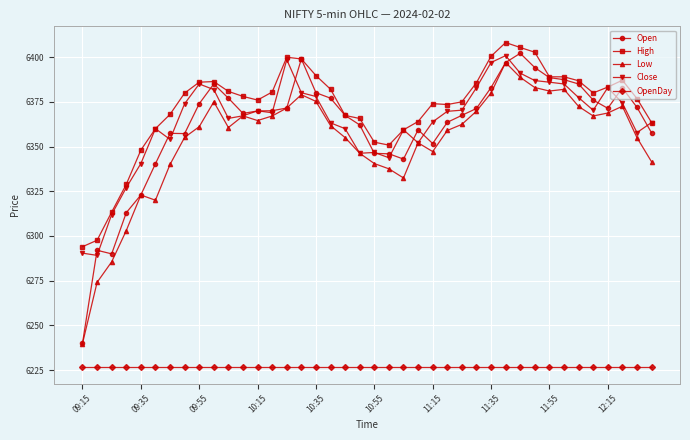

Which series has the largest range (max minus min)?

Open